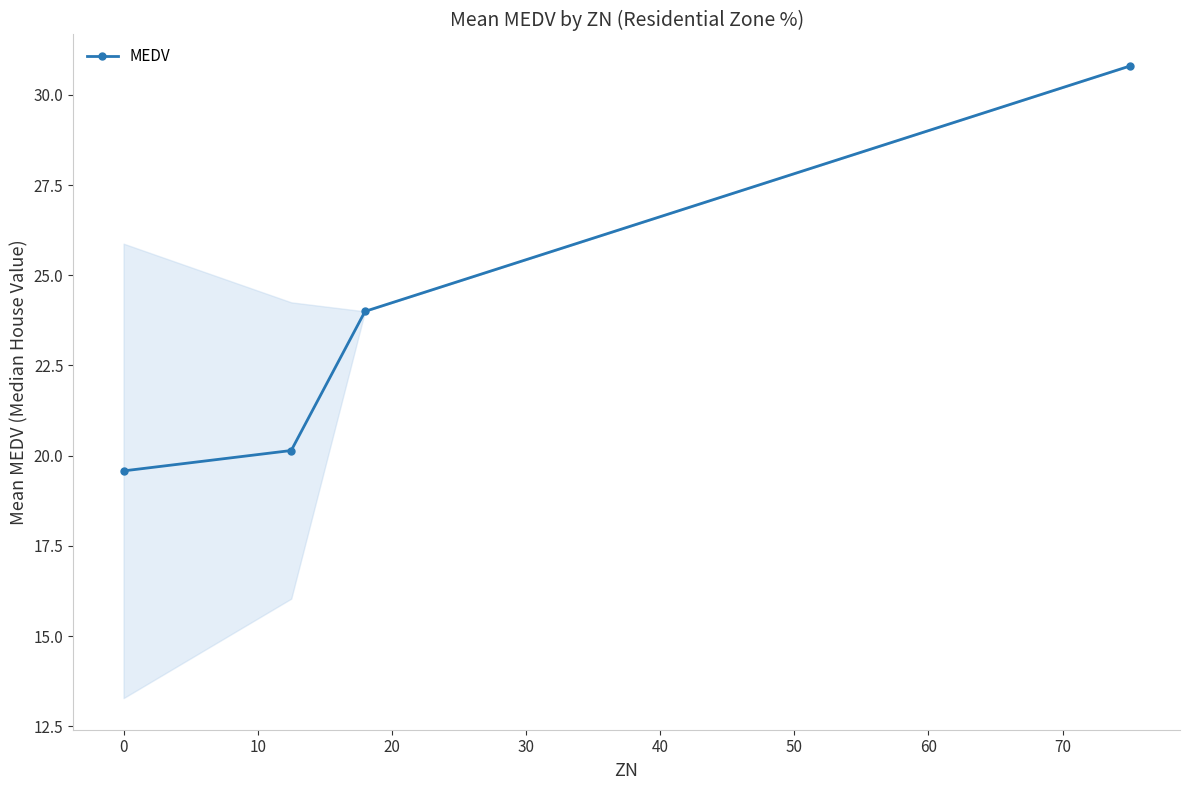

Reading right to left, extract all data points from this chart.

30.8	24.0	20.1	19.6